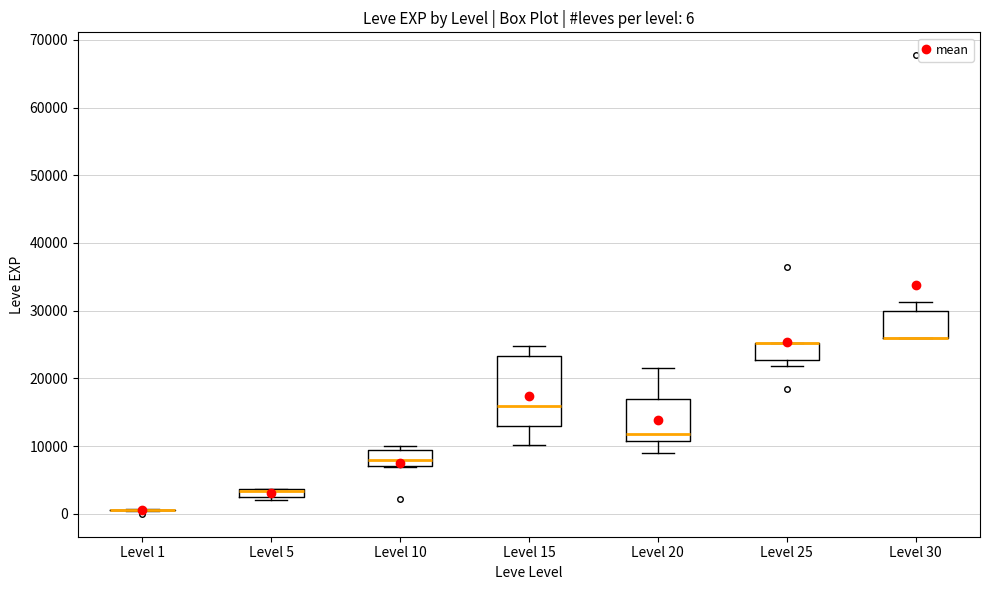

Which box is the tallest, from its lower edge to its upper edge?

Level 15